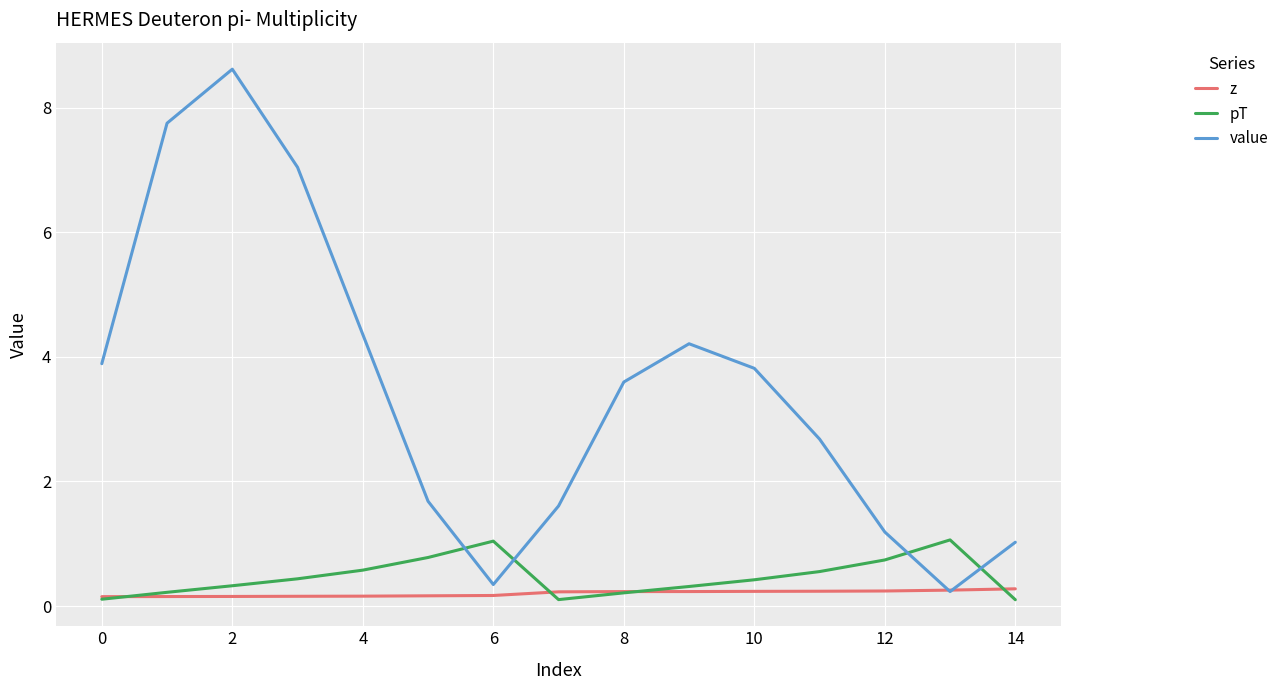

True or false: z and pT cross at least once.

True